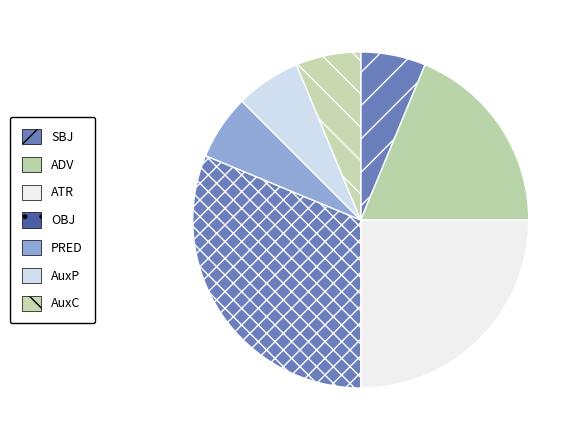

Is PRED the majority of the pie?

No